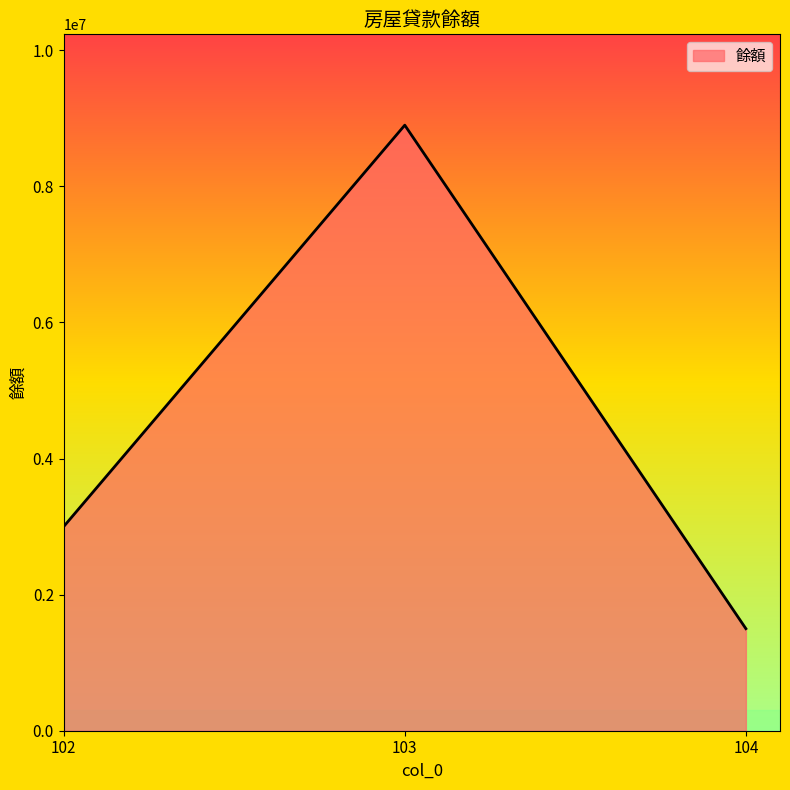

How many values are below 3000000?

1